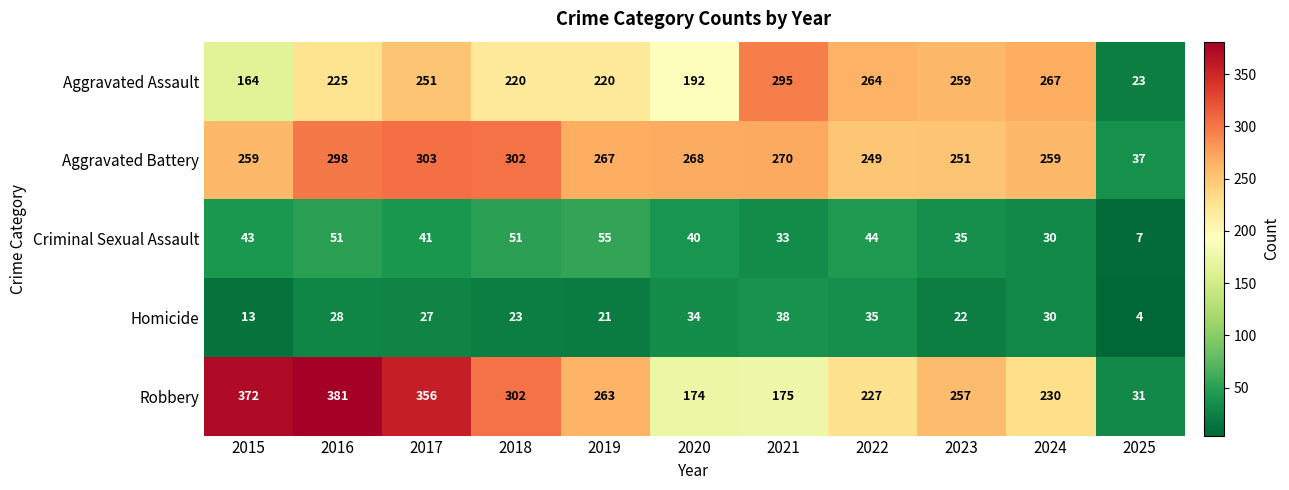

What is the approximate value of Criminal Sexual Assault at 2015, to the nearest 10?

40